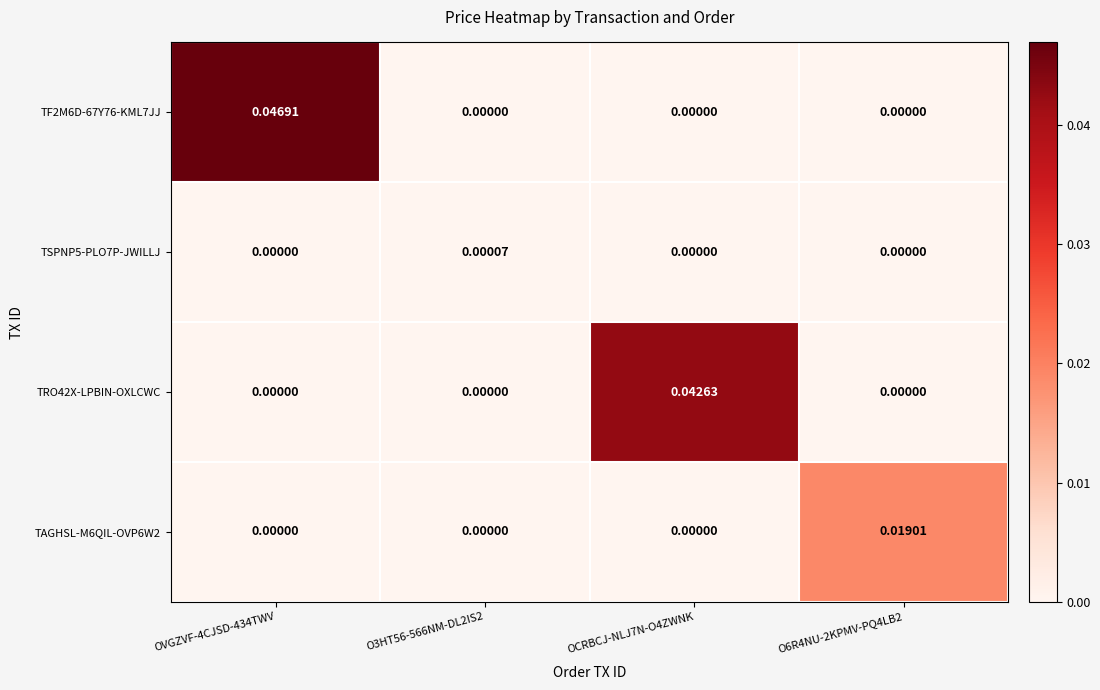

How many data points in TF2M6D-67Y76-KML7JJ are above 0?

1